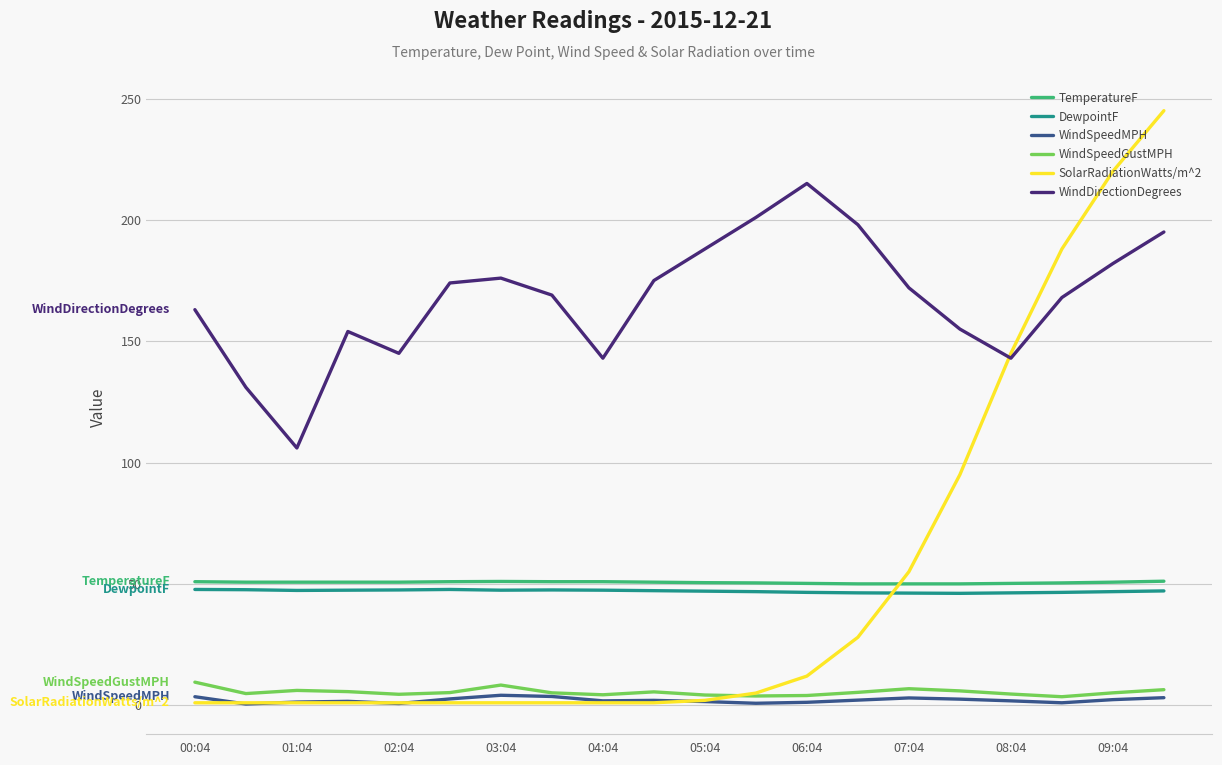

What is the lowest value of the WindSpeedMPH series?

0.5